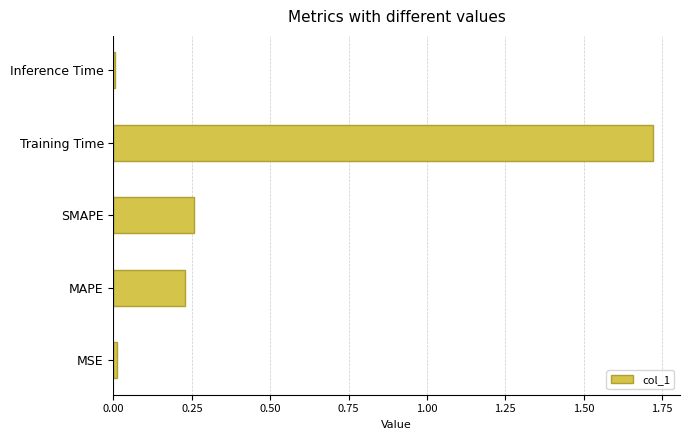

What is the average value?

0.4